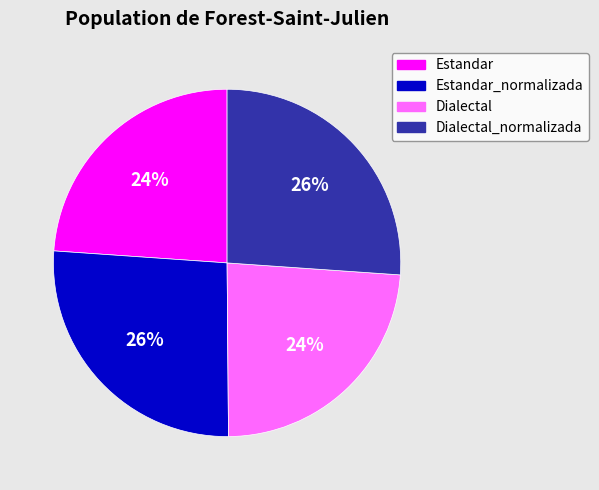

To the nearest percent, what is the average slice percentage?

25%